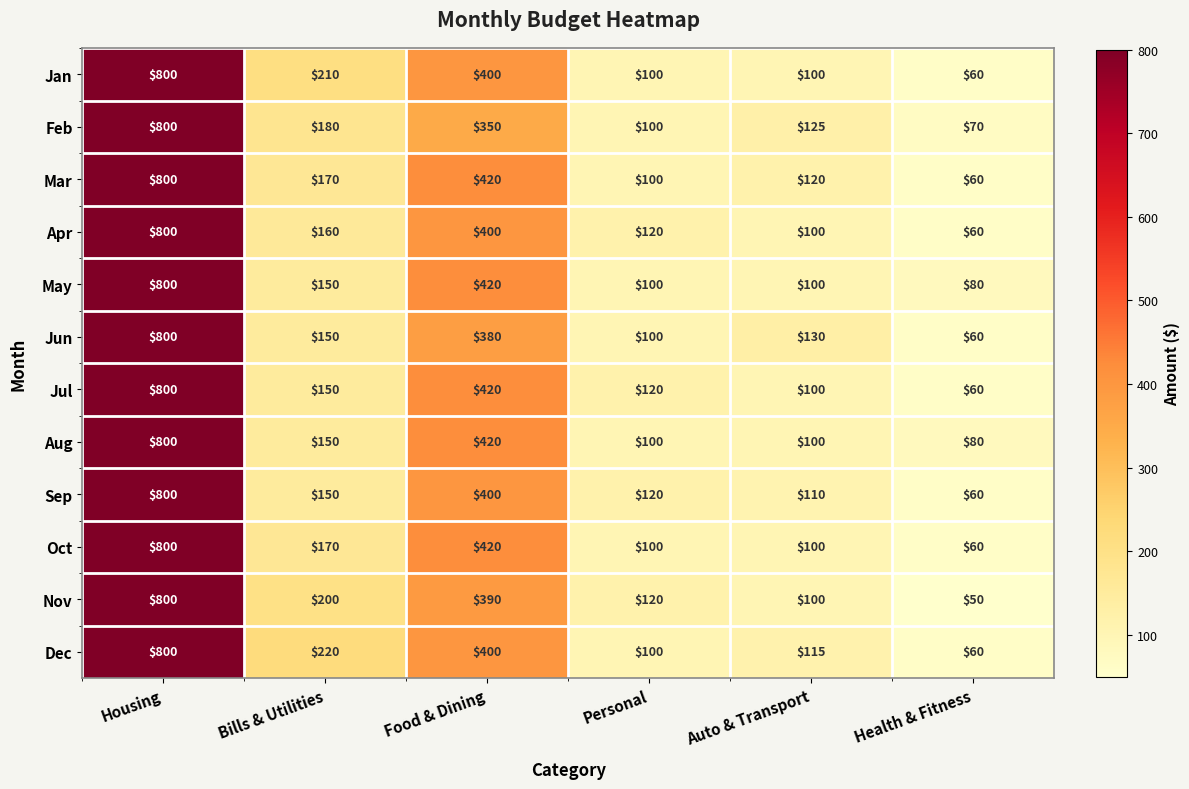

What is the spread (max minus min) of values at Auto & Transport?

30